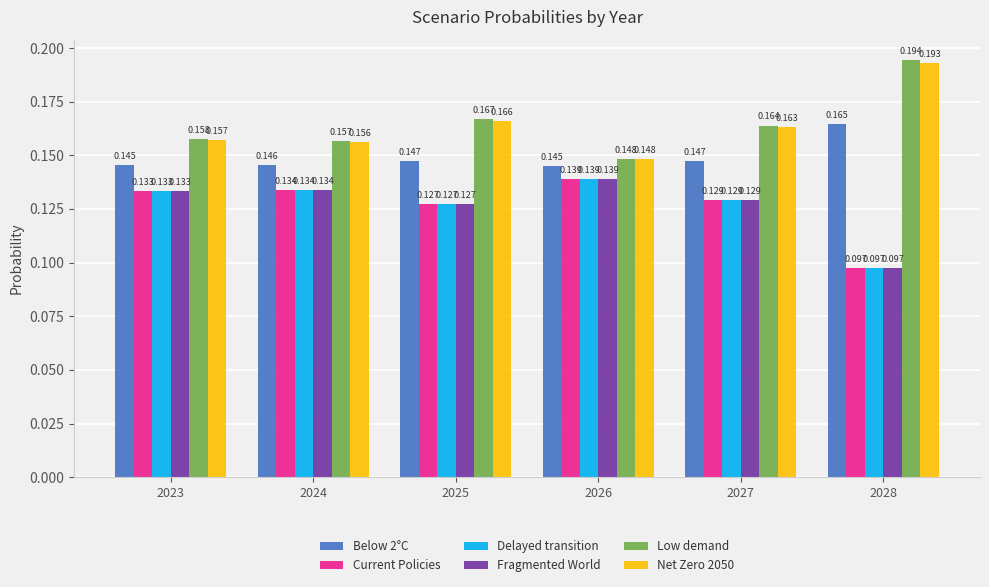

Which category has the highest value across all series?

2028